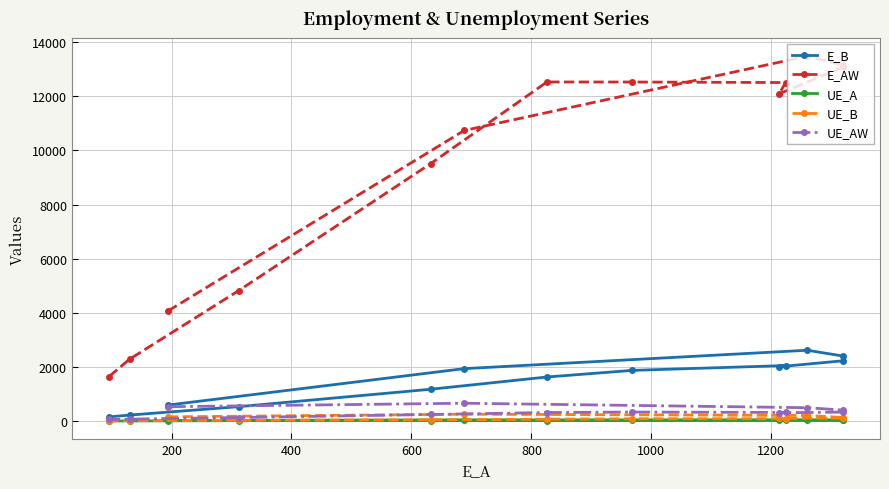

Which series has the largest range (max minus min)?

E_AW